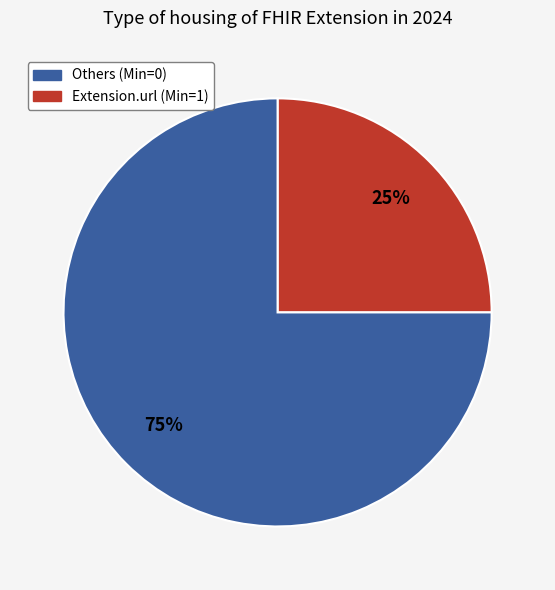

Does any single category account for the majority?

Yes